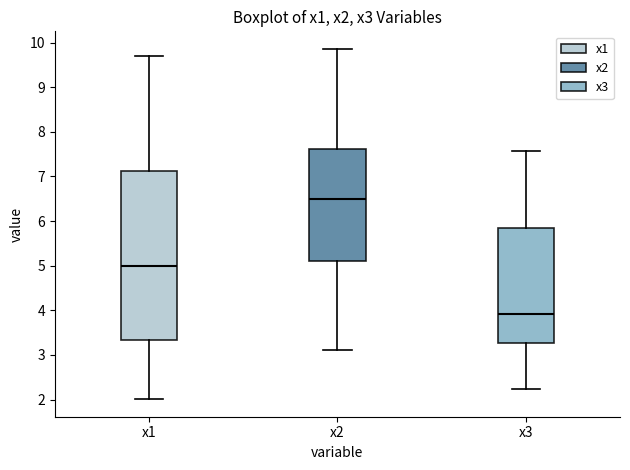

Reading left to right, transcribe this box plot: for each box, give where its median line is, the range the box spans, and where its two whiskers end, as read against the y-axis. The values are not printed on the chart, so give them approximately, as read against the axis.

x1: median 5.0, box 3.3 to 7.1, whiskers 2.0 to 9.7
x2: median 6.5, box 5.1 to 7.6, whiskers 3.1 to 9.9
x3: median 3.9, box 3.3 to 5.8, whiskers 2.2 to 7.6